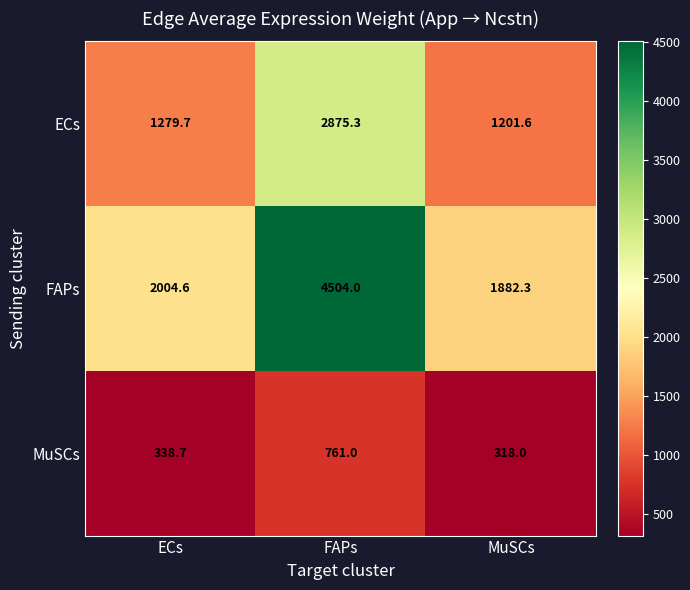

What is the average value of the MuSCs series?

472.6